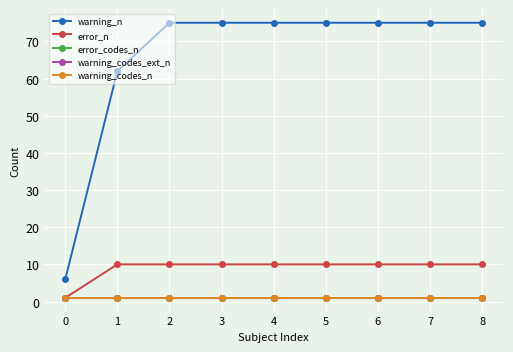

Is this an area chart (filled region under the line)?

No